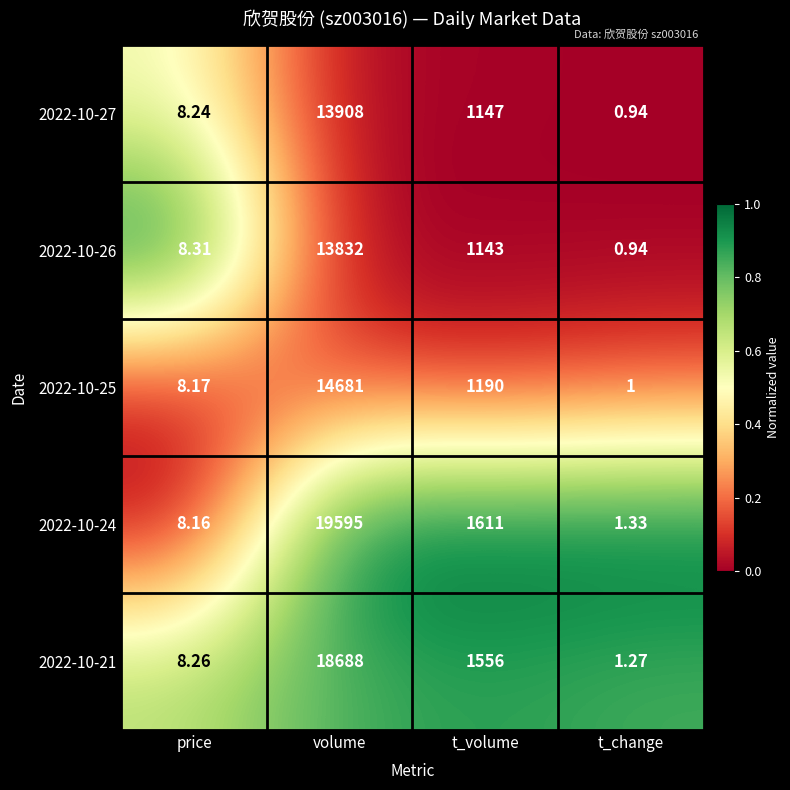

How many categories are shown in the chart?

4